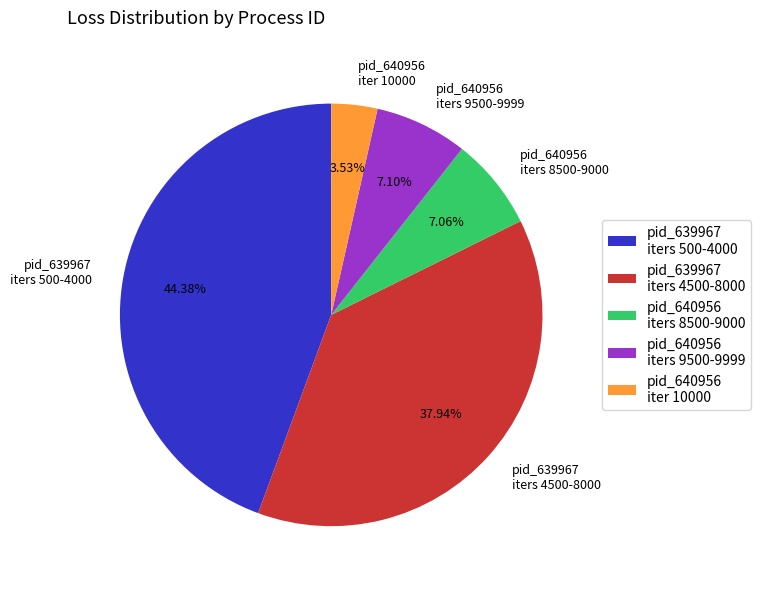

Which category has the smallest portion of the pie?

pid_640956 iter 10000